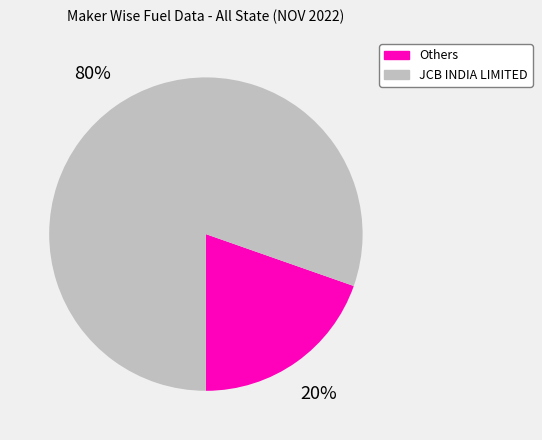

To the nearest percent, what is the average slice percentage?

50%